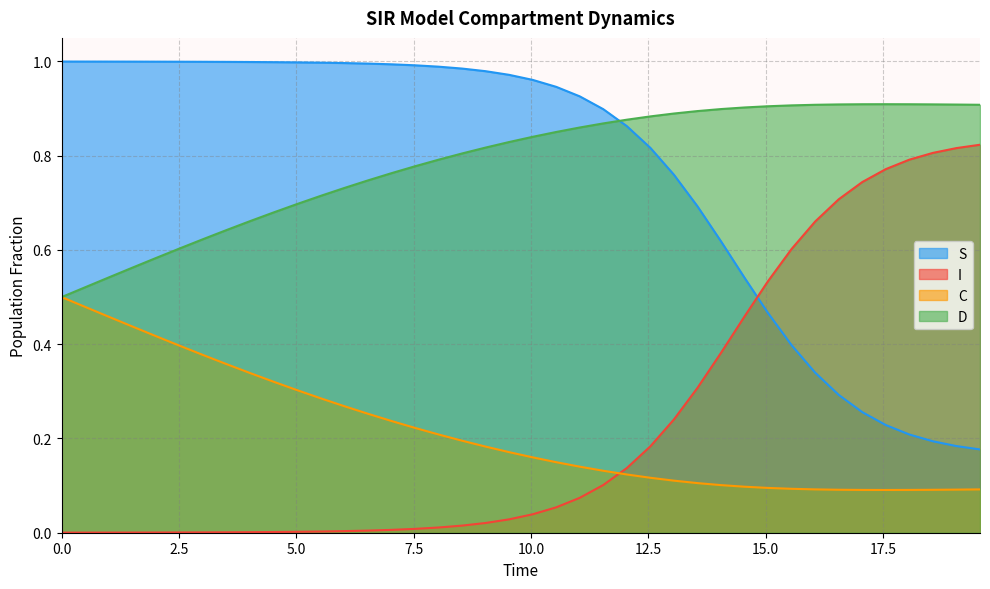

How many intersections are there between I and S?

1